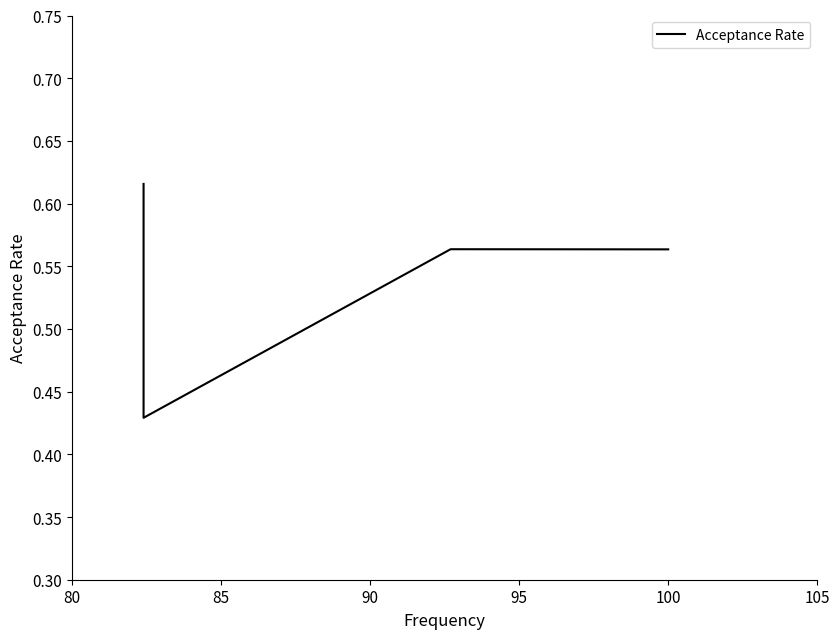

How many interior local valleys (lower than both neighbors) does the data have?

1